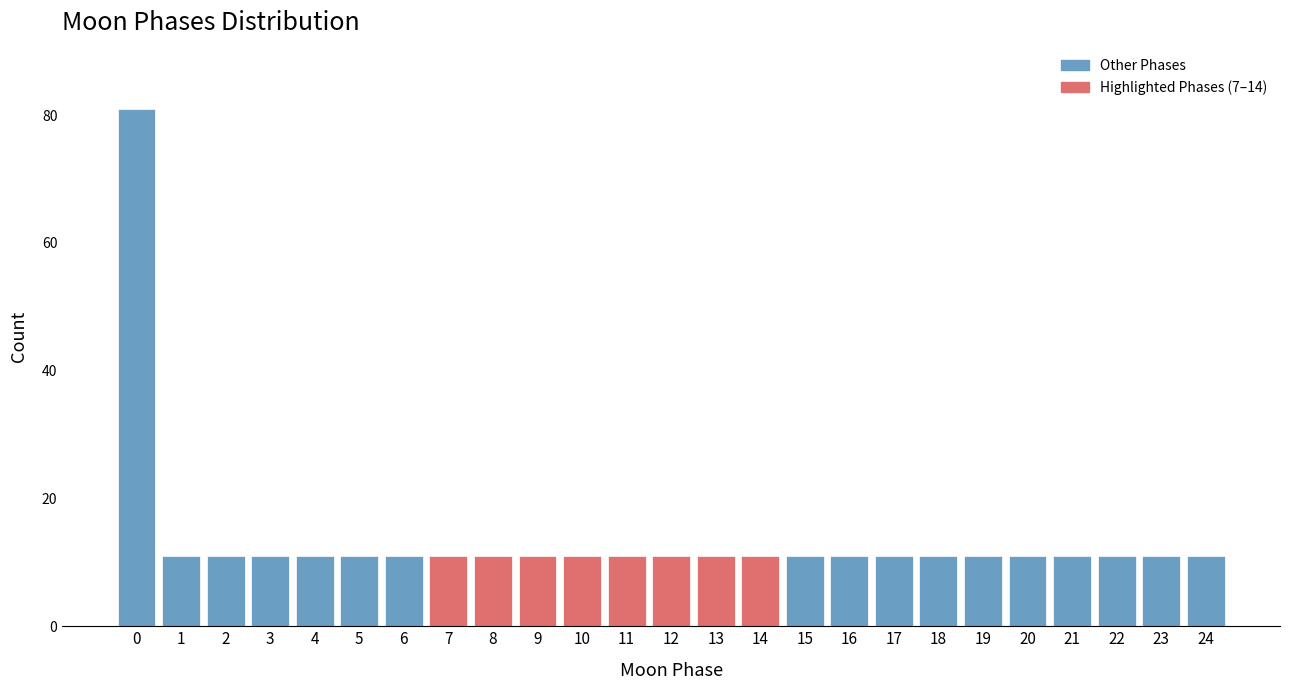

Reading left to right, transcribe all the data shown in this chart.

81	11	11	11	11	11	11	11	11	11	11	11	11	11	11	11	11	11	11	11	11	11	11	11	11